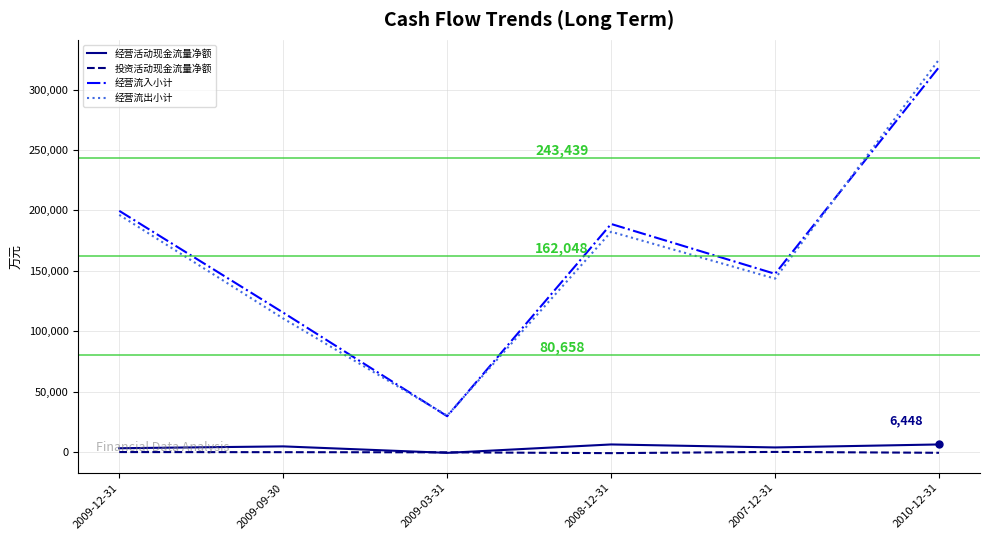

What is the greatest value displayed?

324830